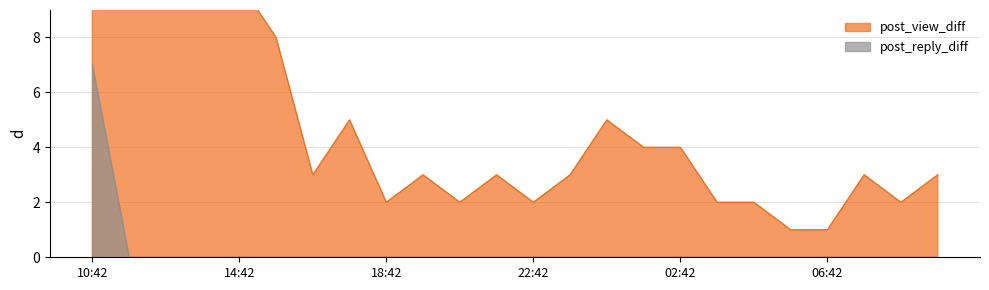

Is it true that post_view_diff equals 2 at 06:42?

False